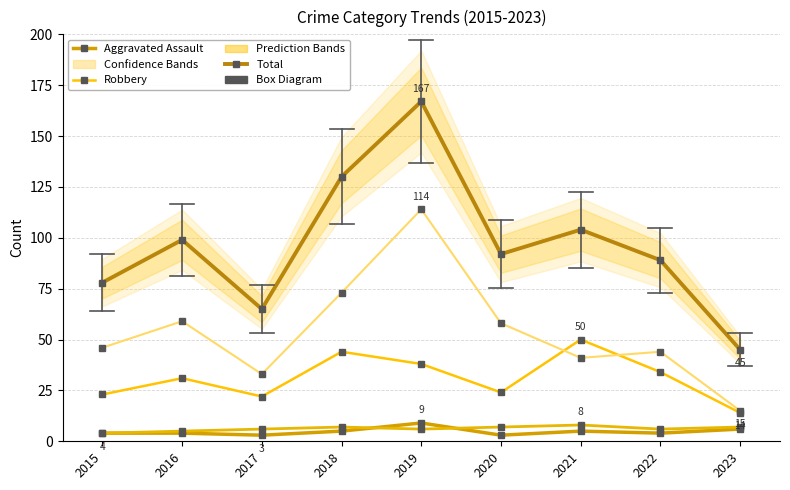

What is the difference between the second highest and minimum values in the Aggravated Battery series?

3